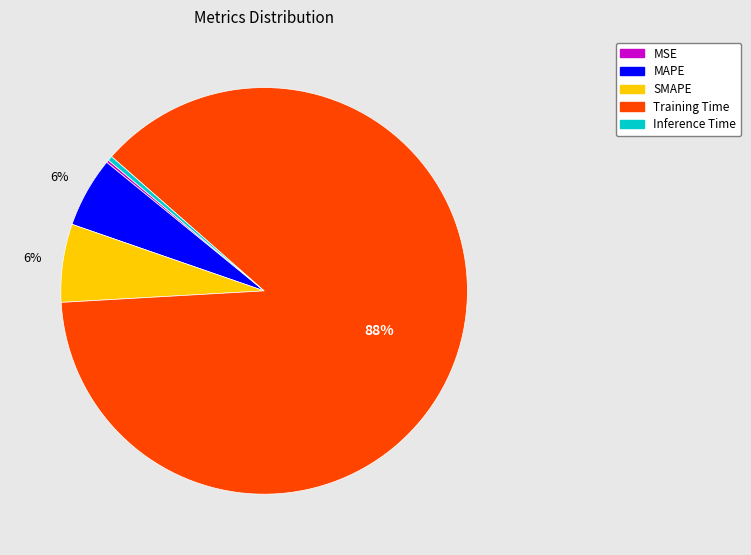

The SMAPE slice represents 21% of the pie. True or false?

False